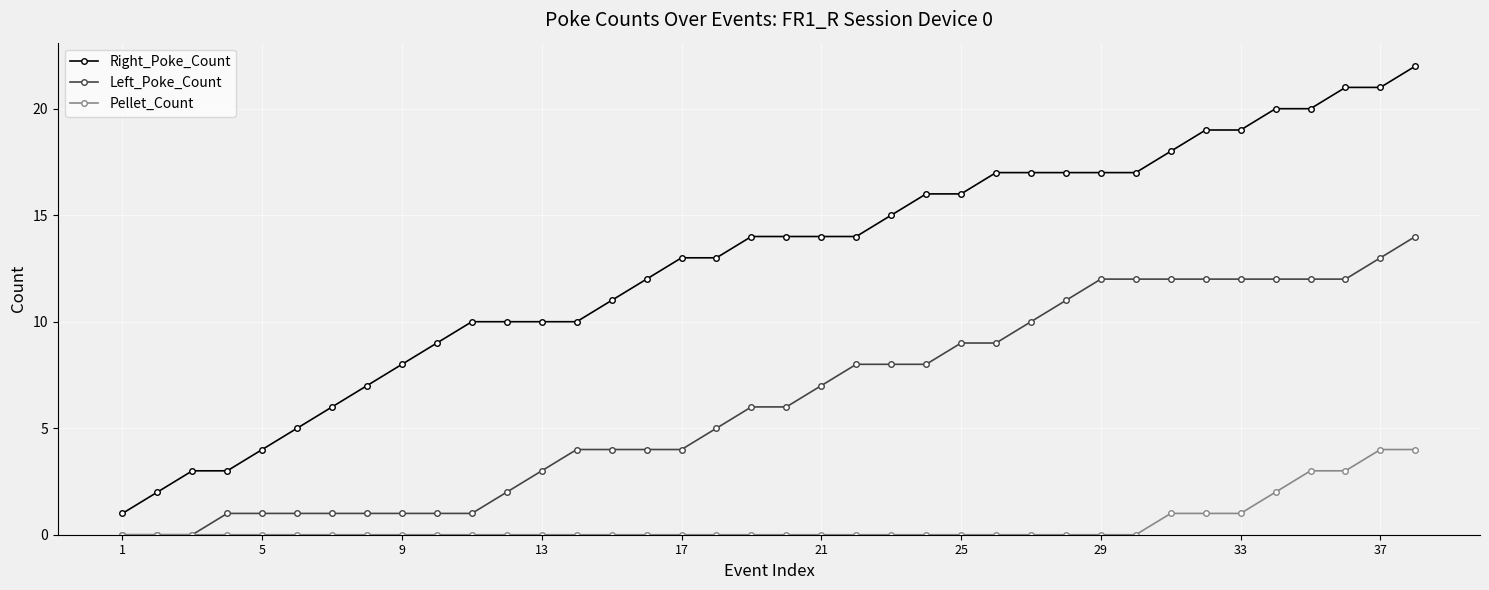

Is this an area chart (filled region under the line)?

No